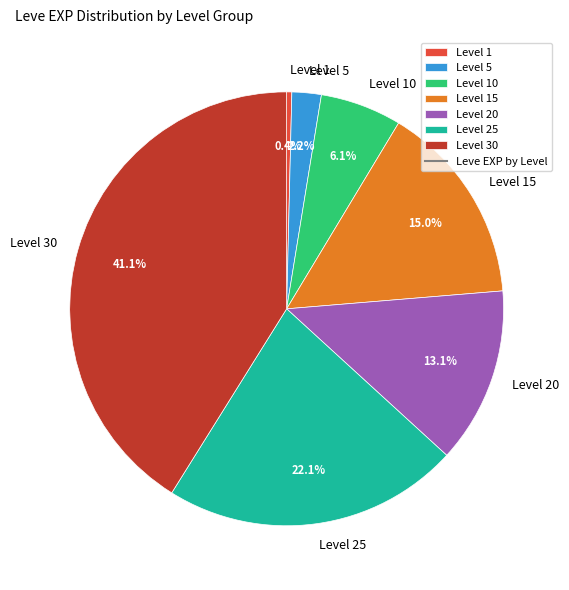

True or false: Level 30 accounts for 34% of the total.

False